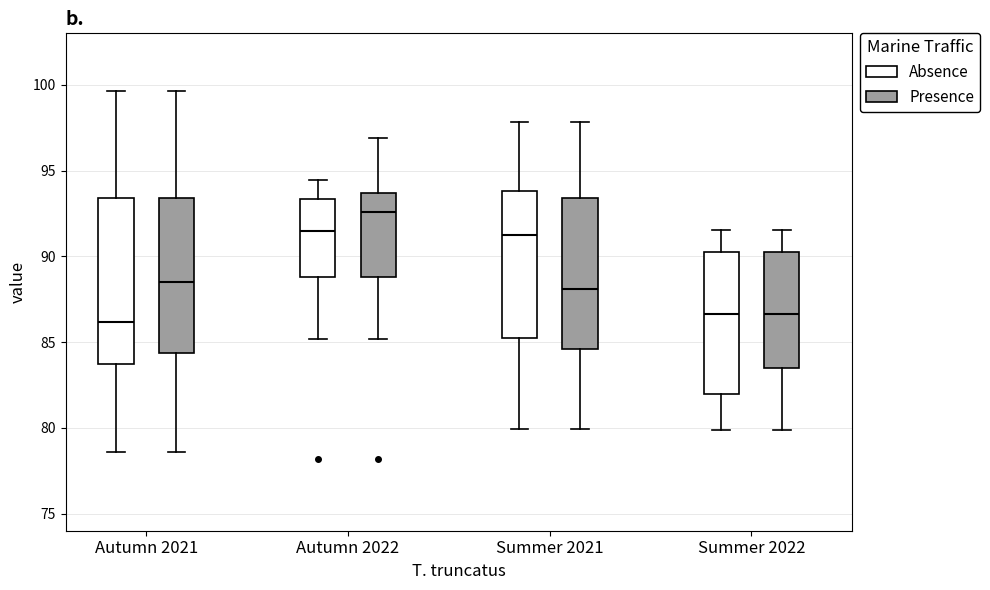

Where is the lower edge of the box for Summer 2022 (Absence) on the y-axis? The values are not printed on the chart, so give them approximately, as read against the axis.

82.0